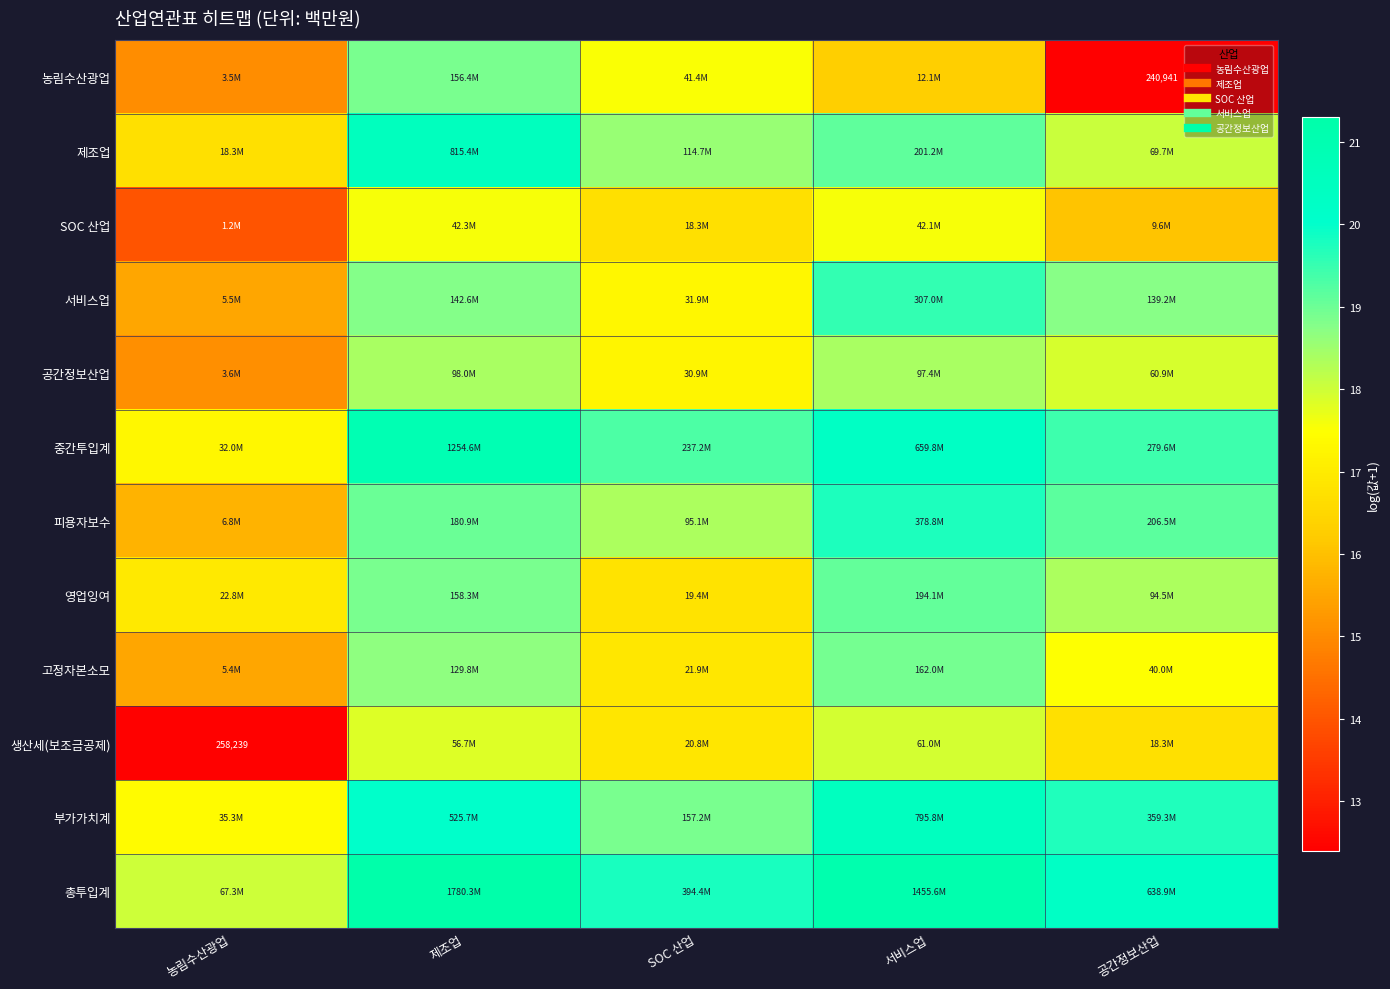

Is it true that 중간투입계 equals 8.6 at 공간정보산업?

False